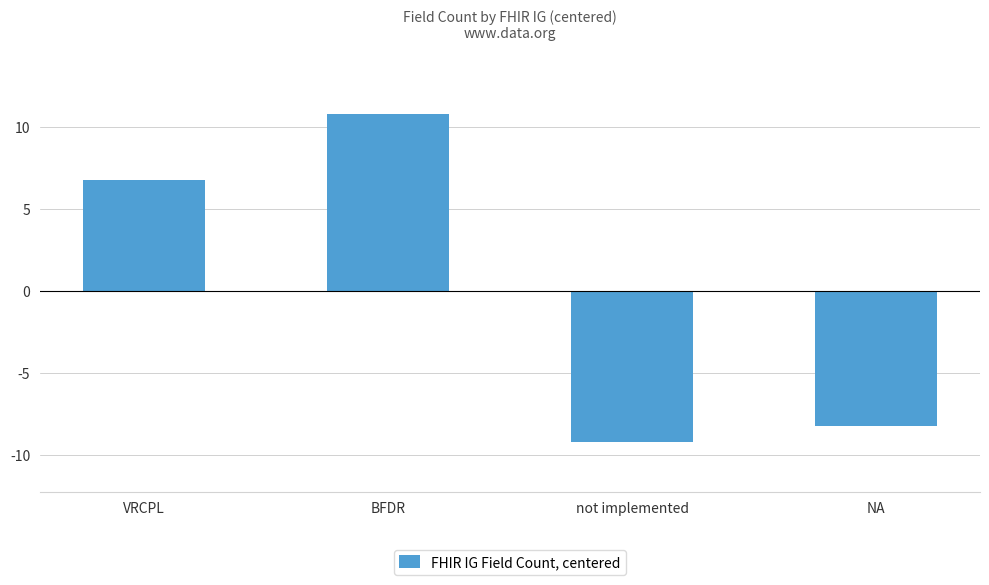

Reading right to left, extract all data points from this chart.

-8.2	-9.2	10.8	6.8